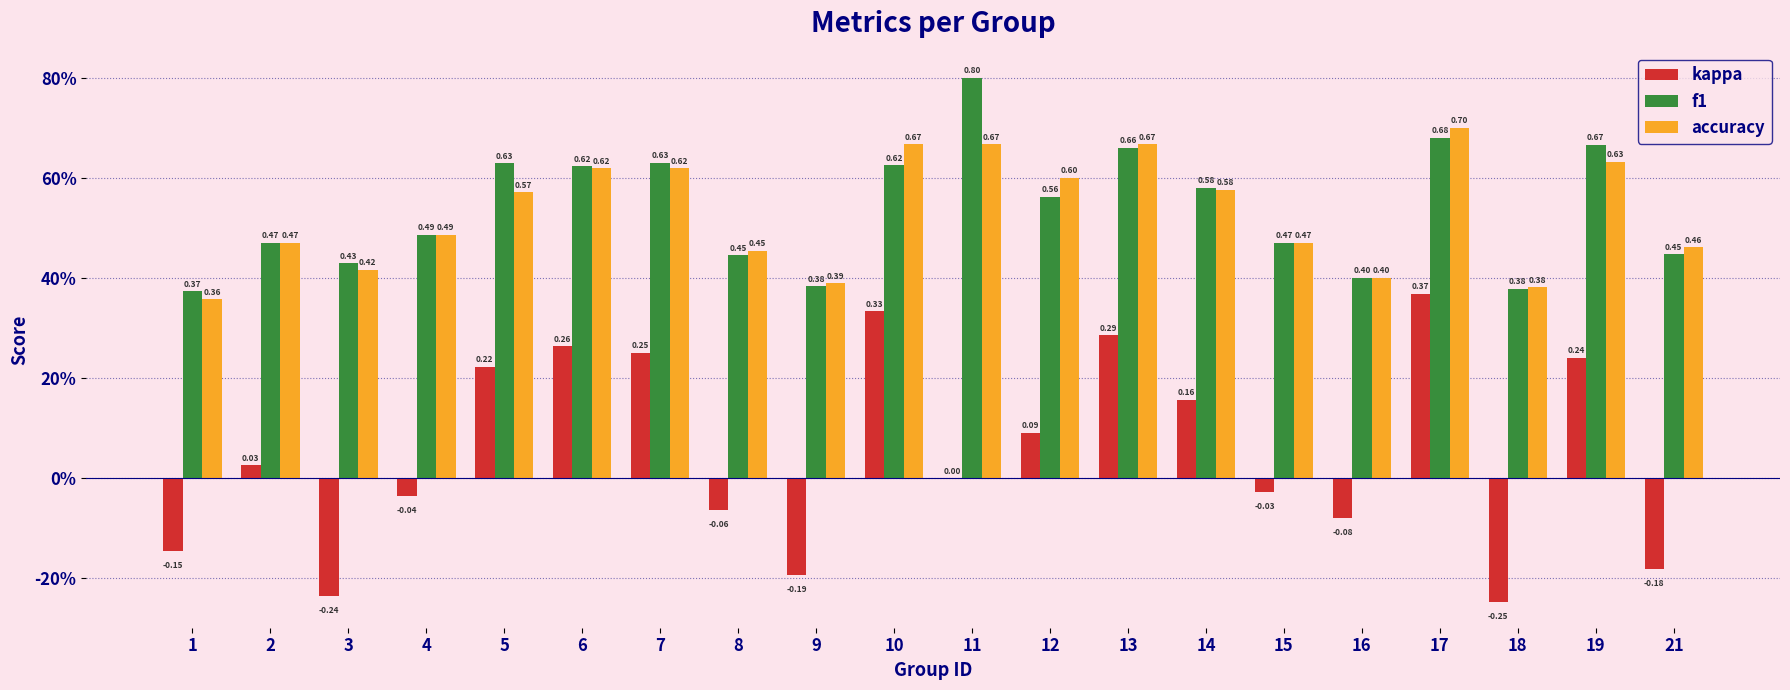

What is the sum of the accuracy values at 8 and 12?

1.1